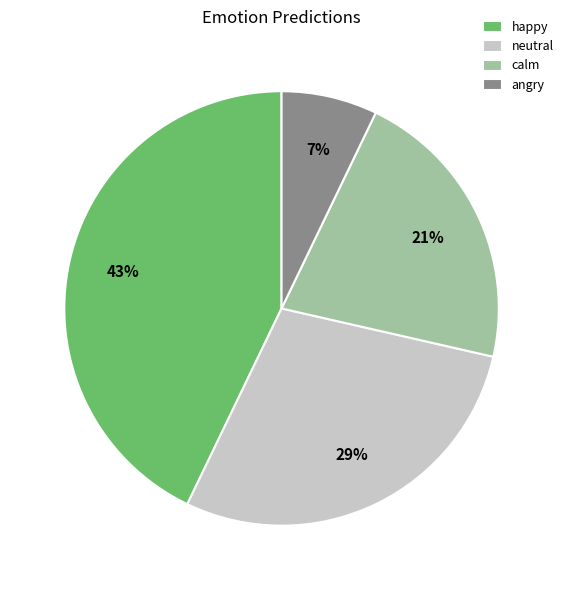

Which slice is the largest?

happy